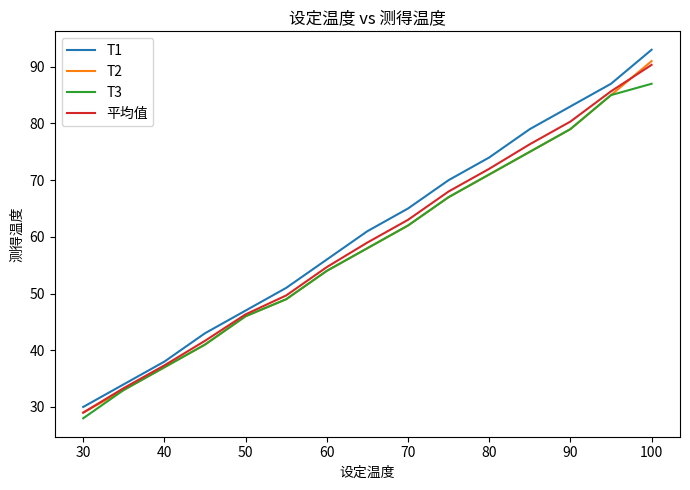

Which series has the widest spread of values?

T1